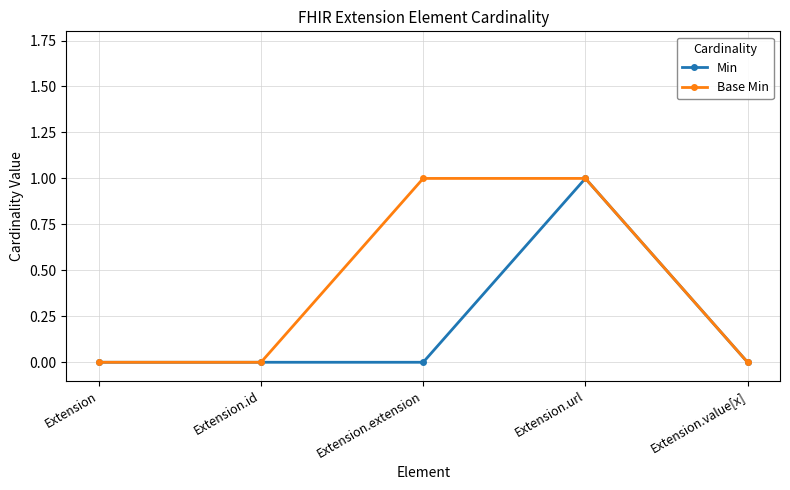

Which series has the largest total across all categories?

Base Min